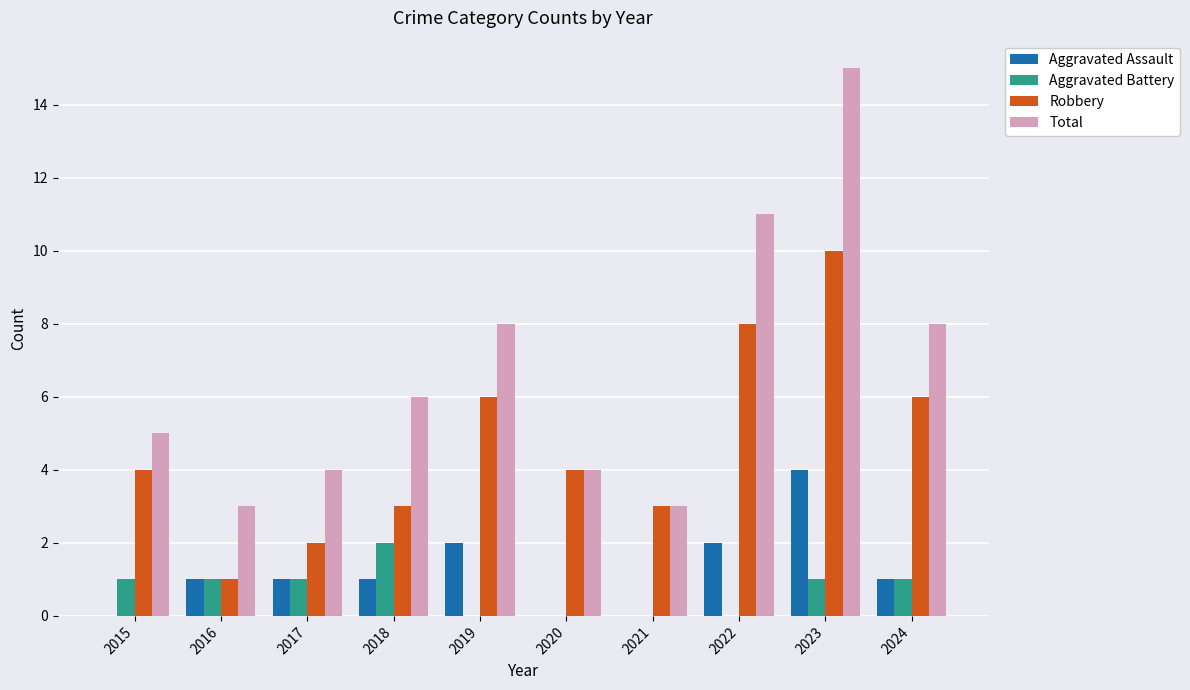

Reading left to right, what are all the values shown in this chart?

Aggravated Assault: 0	1	1	1	2	0	0	2	4	1
Aggravated Battery: 1	1	1	2	0	0	0	0	1	1
Robbery: 4	1	2	3	6	4	3	8	10	6
Total: 5	3	4	6	8	4	3	11	15	8